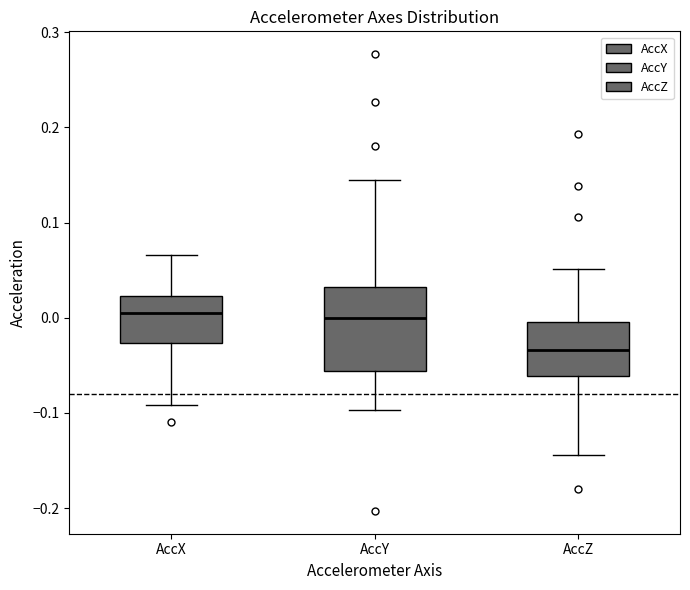

Reading left to right, transcribe this box plot: for each box, give where its median line is, the range the box spans, and where its two whiskers end, as read against the y-axis. The values are not printed on the chart, so give them approximately, as read against the axis.

AccX: median 0.00, box -0.03 to 0.02, whiskers -0.09 to 0.07
AccY: median 0.00, box -0.06 to 0.03, whiskers -0.10 to 0.14
AccZ: median -0.03, box -0.06 to 0.00, whiskers -0.14 to 0.05